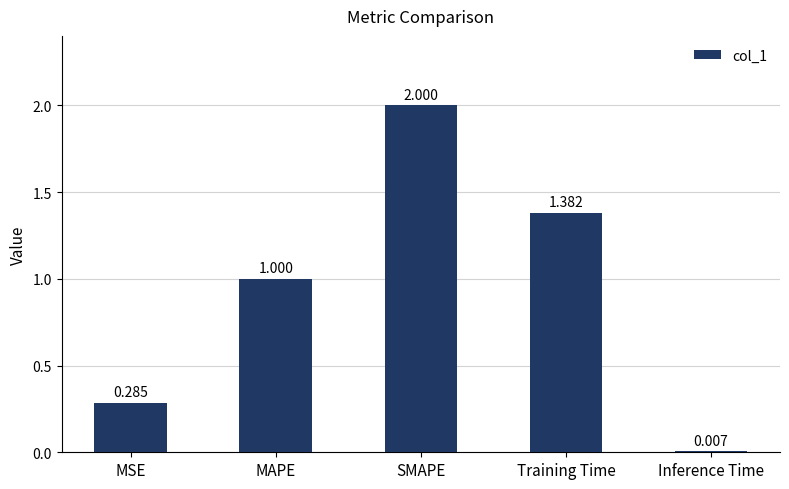

Which label corresponds to the largest value in the chart?

SMAPE